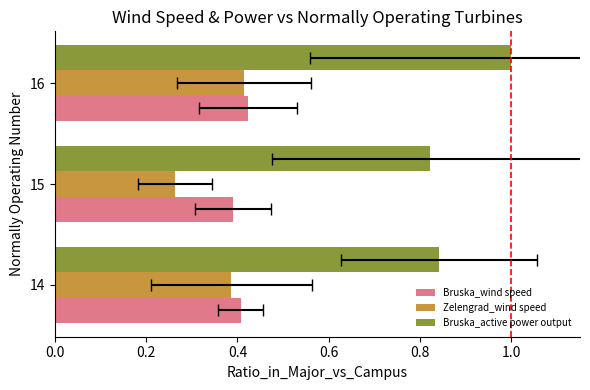

Is the value of Zelengrad_wind speed at 15 greater than the value of Bruska_wind speed at 15?

No